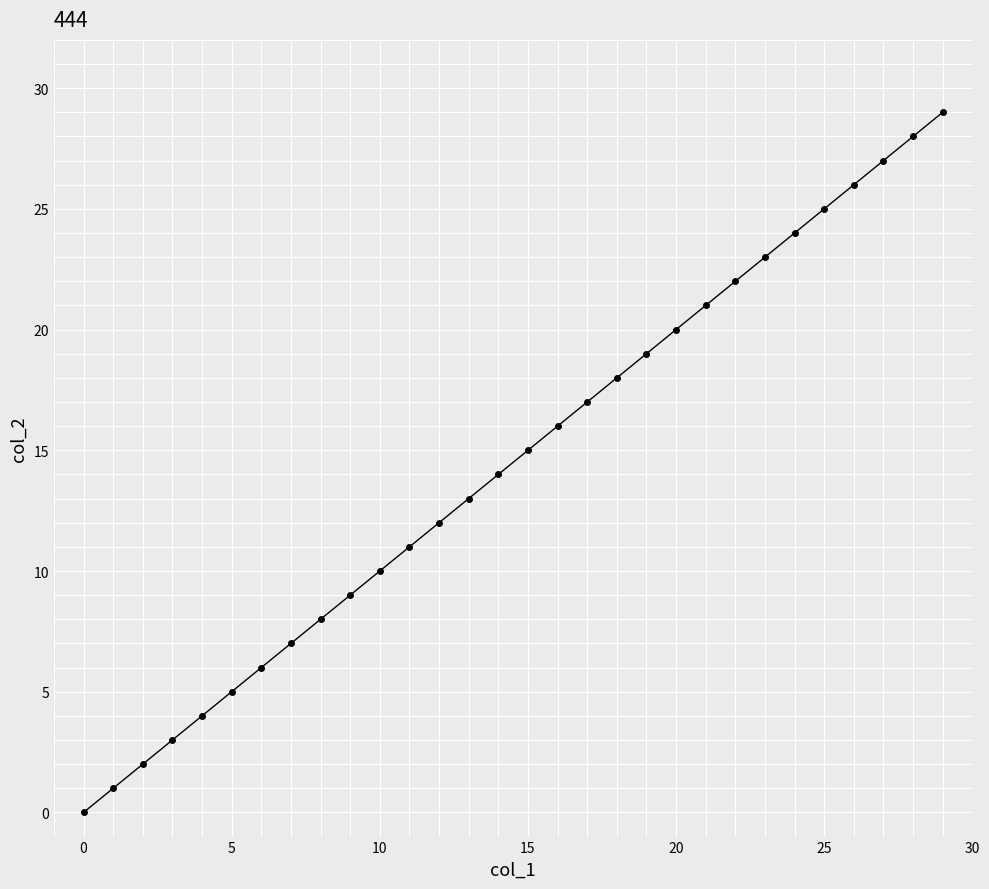

What is the difference between the maximum and second lowest values?

28